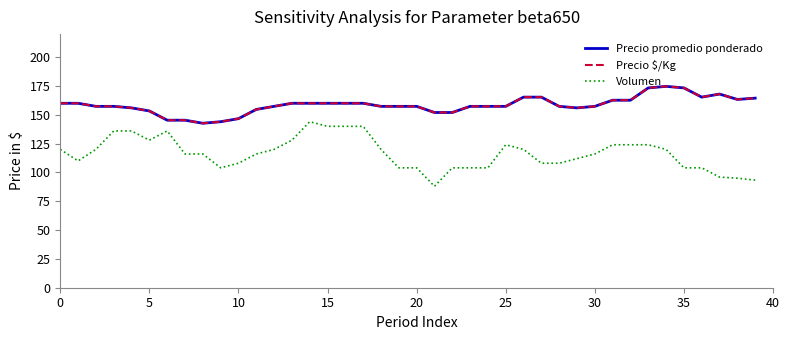

True or false: Precio $/Kg and Volumen cross at least once.

False